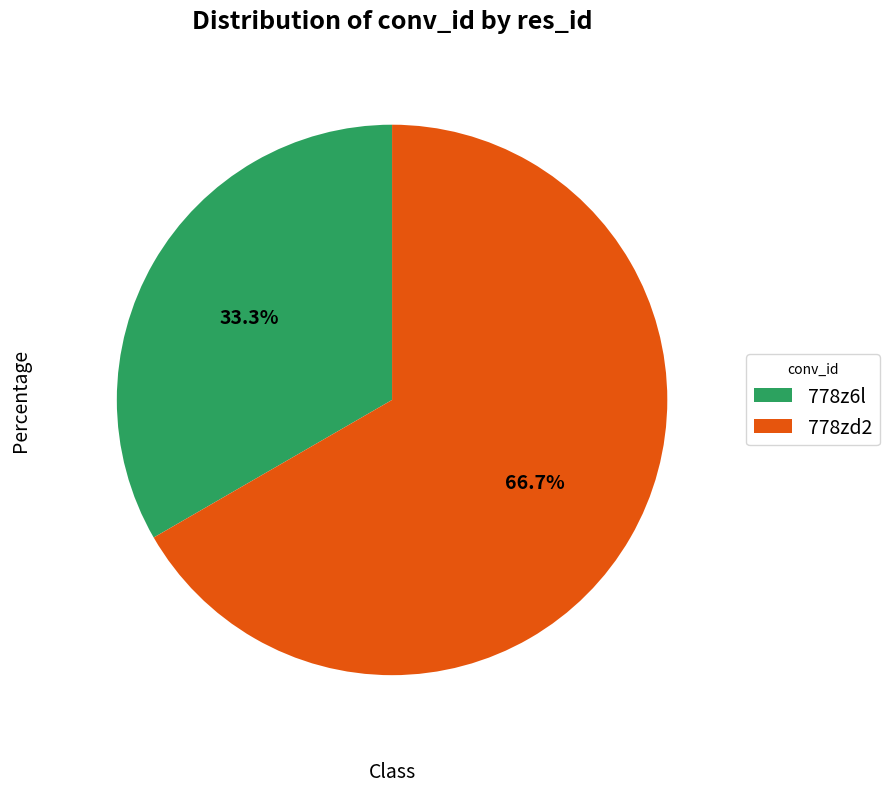

What is the majority slice?

778zd2